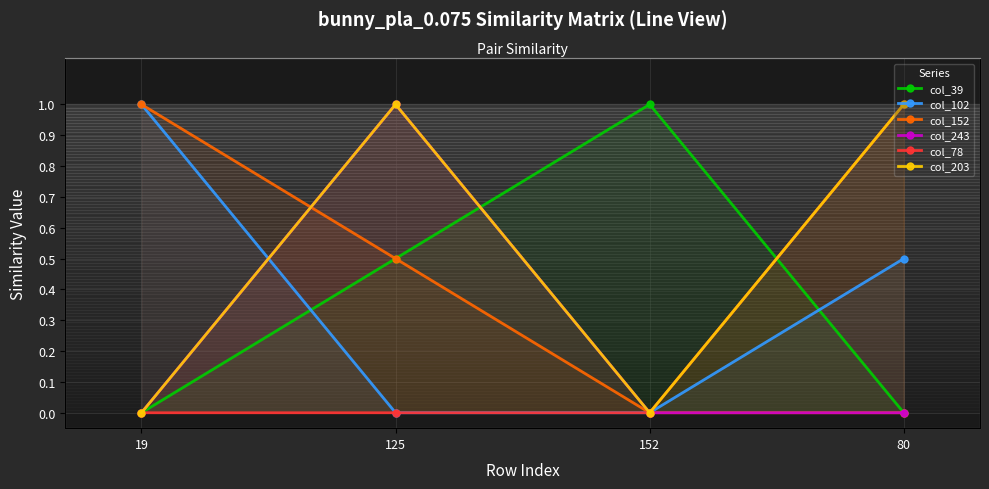

What is the label of the 3rd point from the right?

125